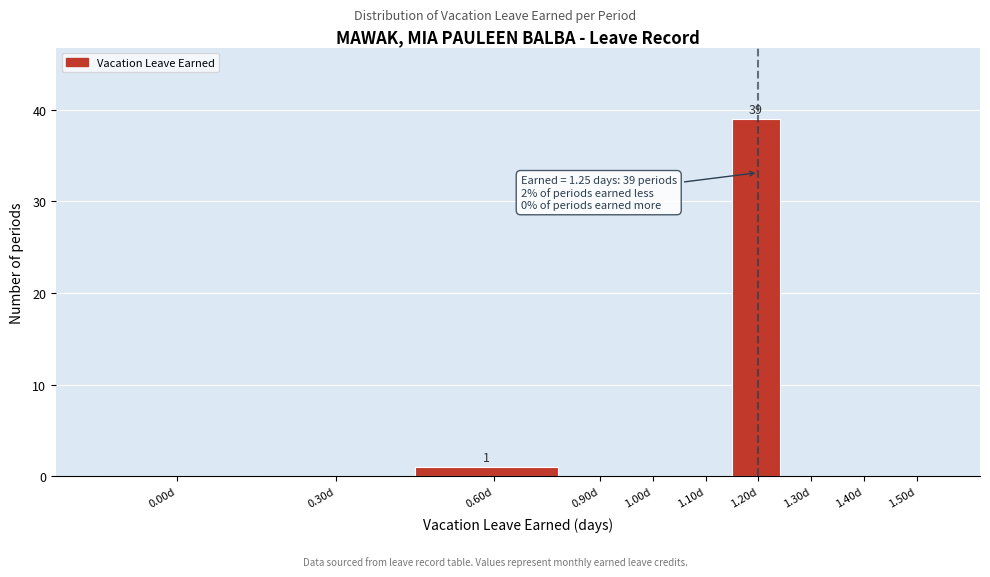

Reading left to right, extract all data points from this chart.

0.00d=0	0.30d=0	0.60d=1	0.90d=0	1.00d=0	1.10d=0	1.20d=39	1.30d=0	1.40d=0	1.50d=0